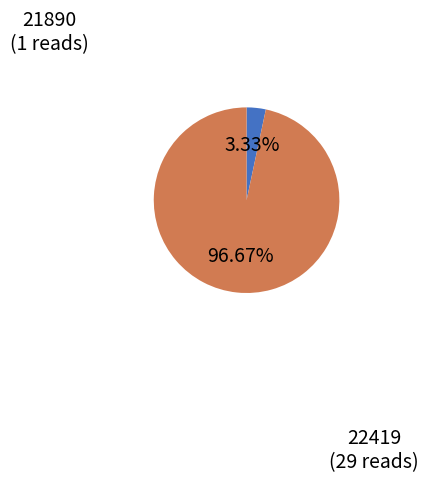

What is the smallest slice in the pie chart?

21890